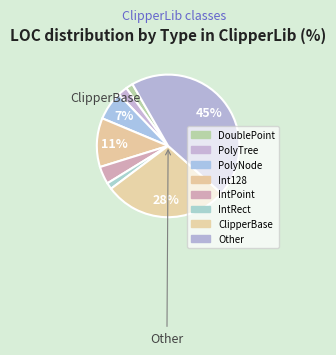

Which has a higher value, IntPoint or DoublePoint?

IntPoint